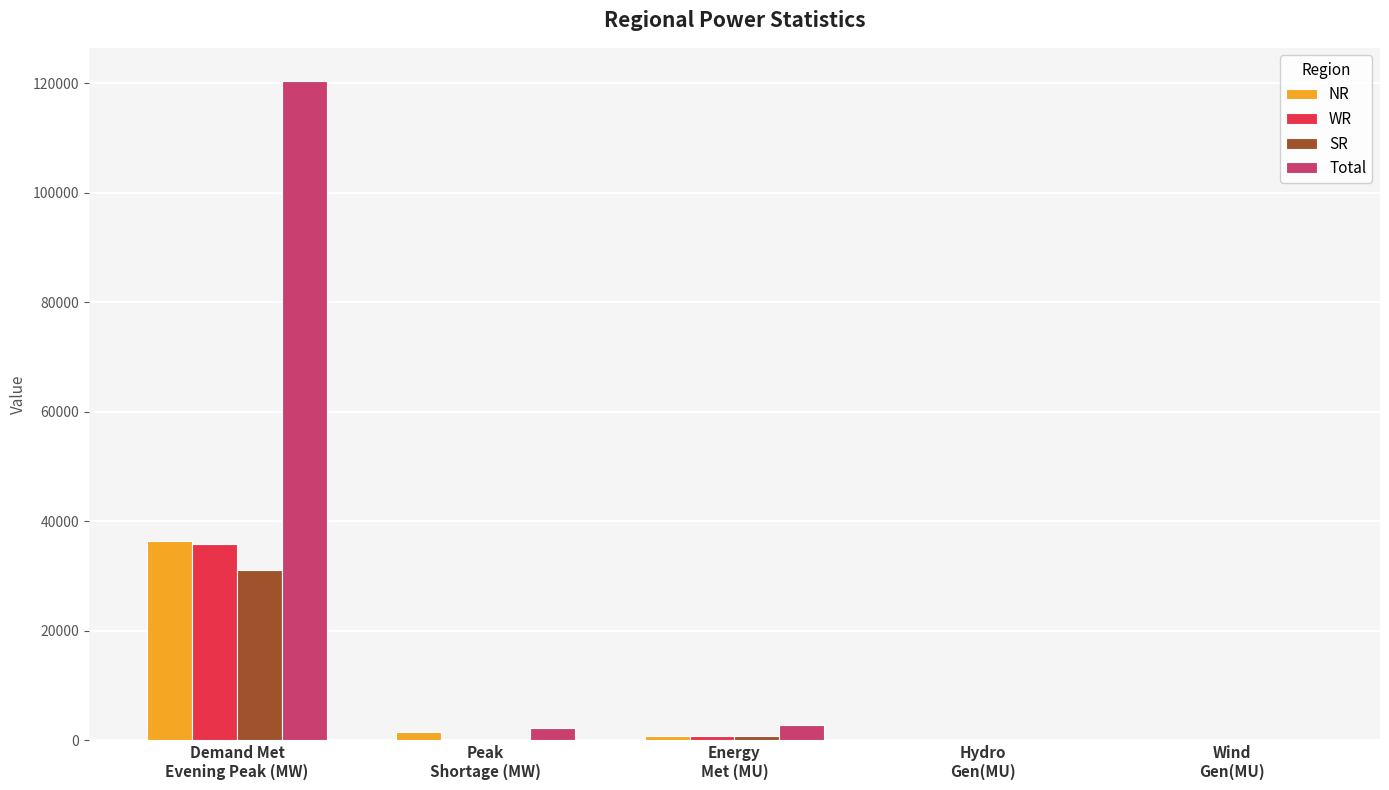

Which series has the largest range (max minus min)?

Total